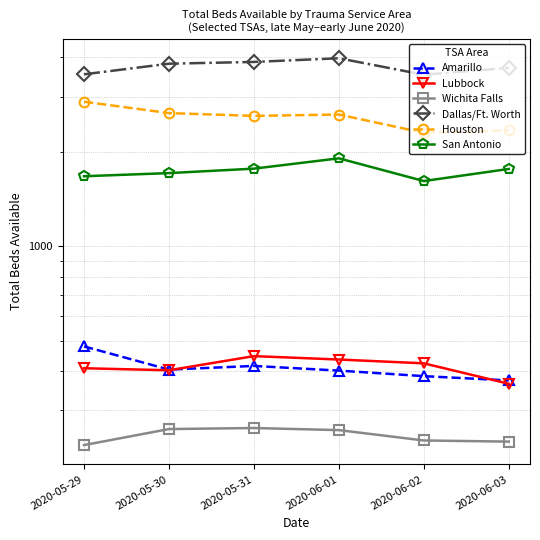

Is it true that Houston equals 472 at 2020-06-03?

False